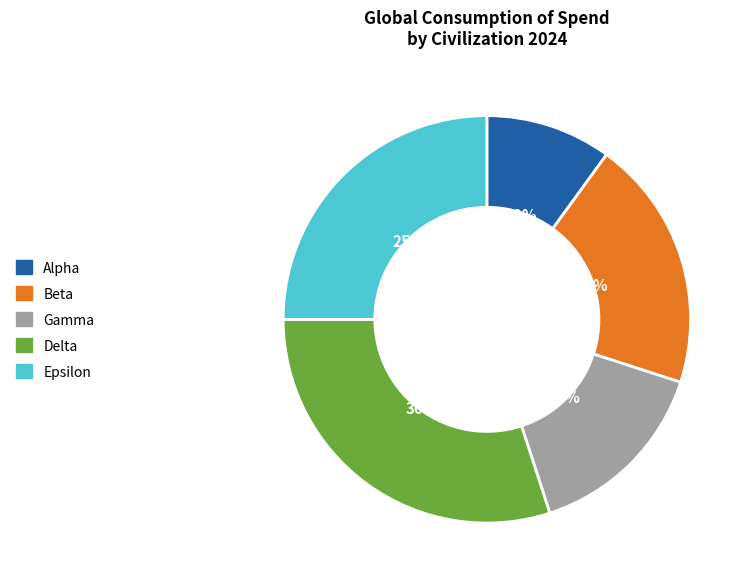

What percentage is the Delta slice, to the nearest percent?

30%